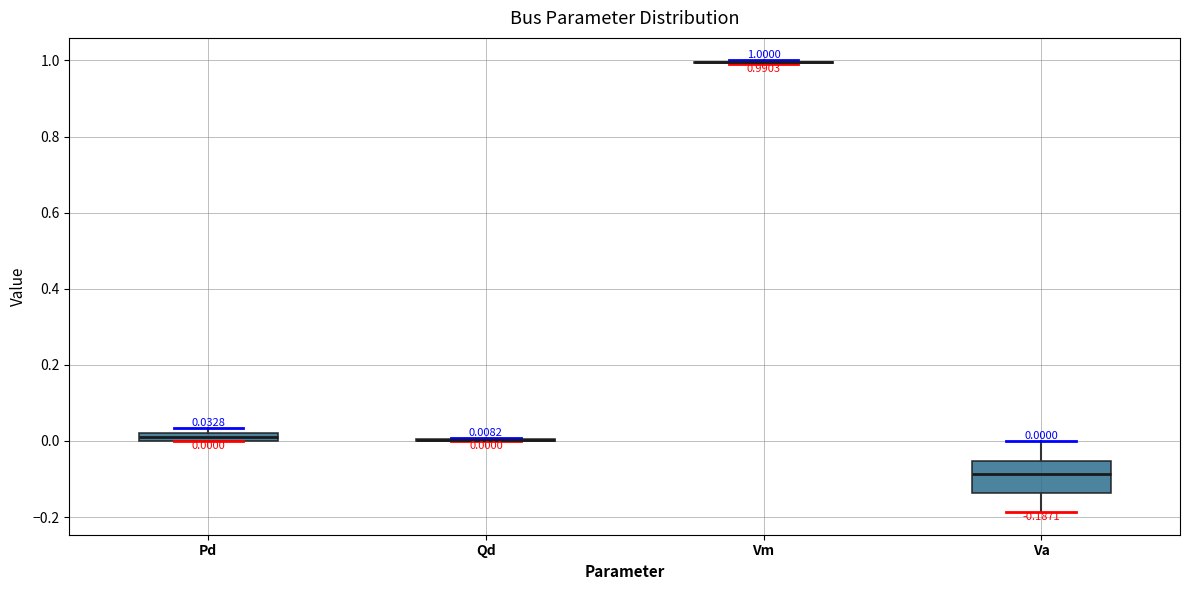

Which box is the tallest, from its lower edge to its upper edge?

Va